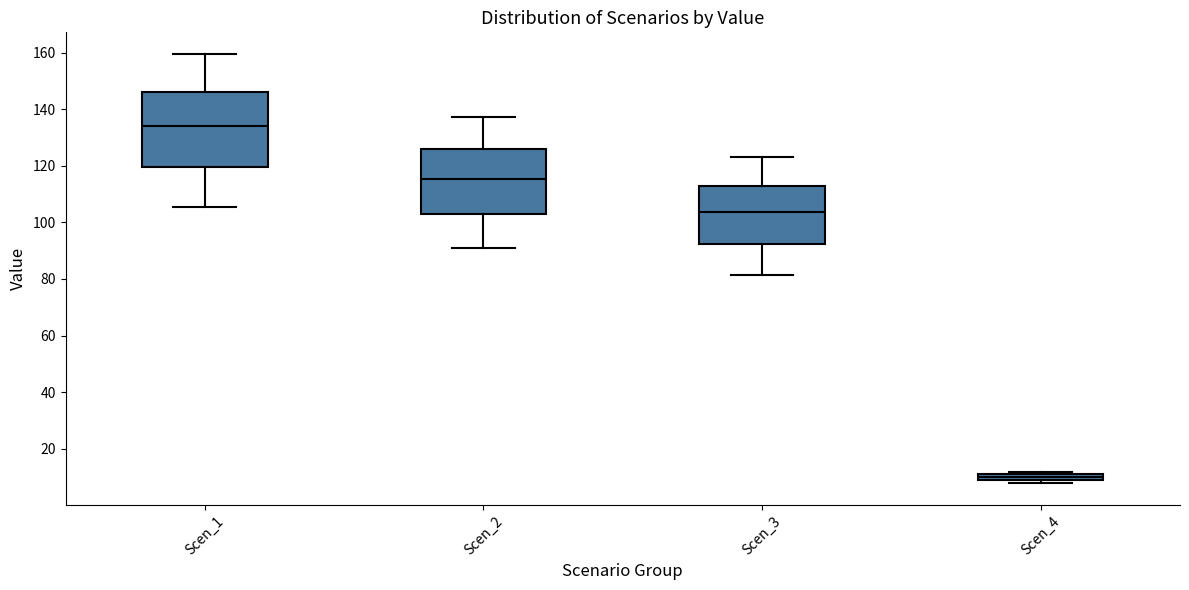

Which box's median line is the lowest?

Scen_4